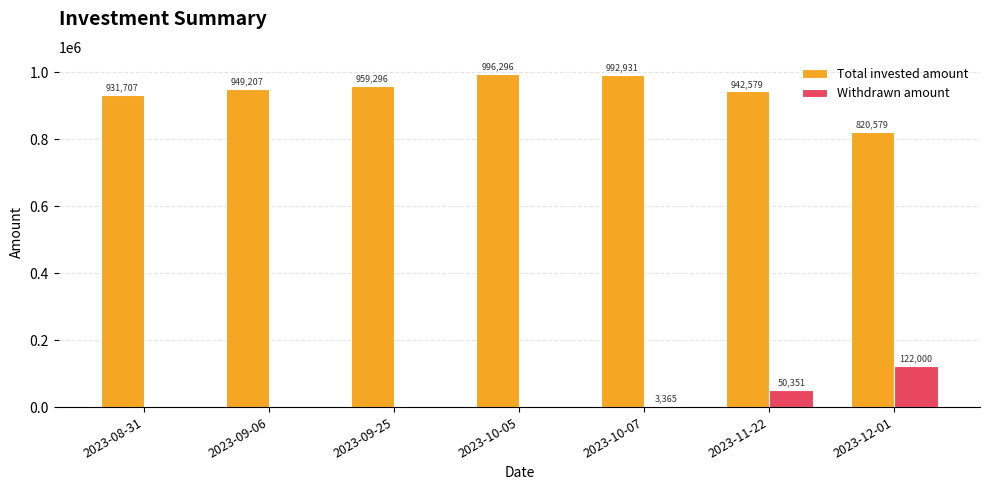

The value of Withdrawn amount at 2023-11-22 is 13516.3. True or false?

False